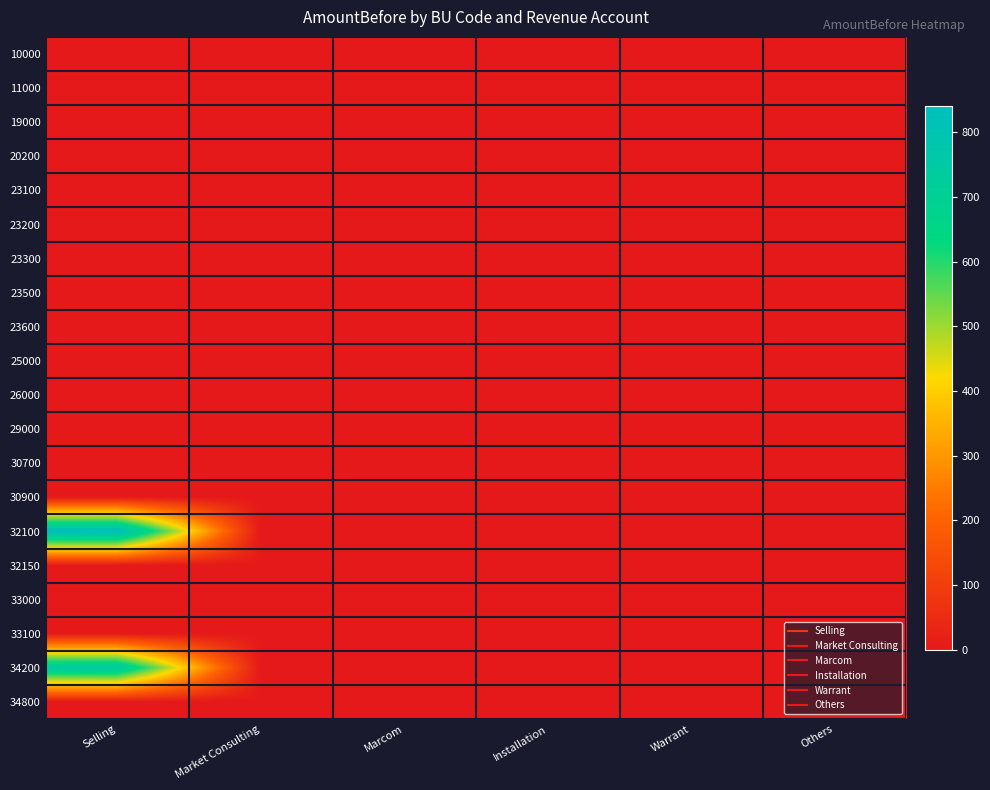

Which series has the largest range (max minus min)?

32100